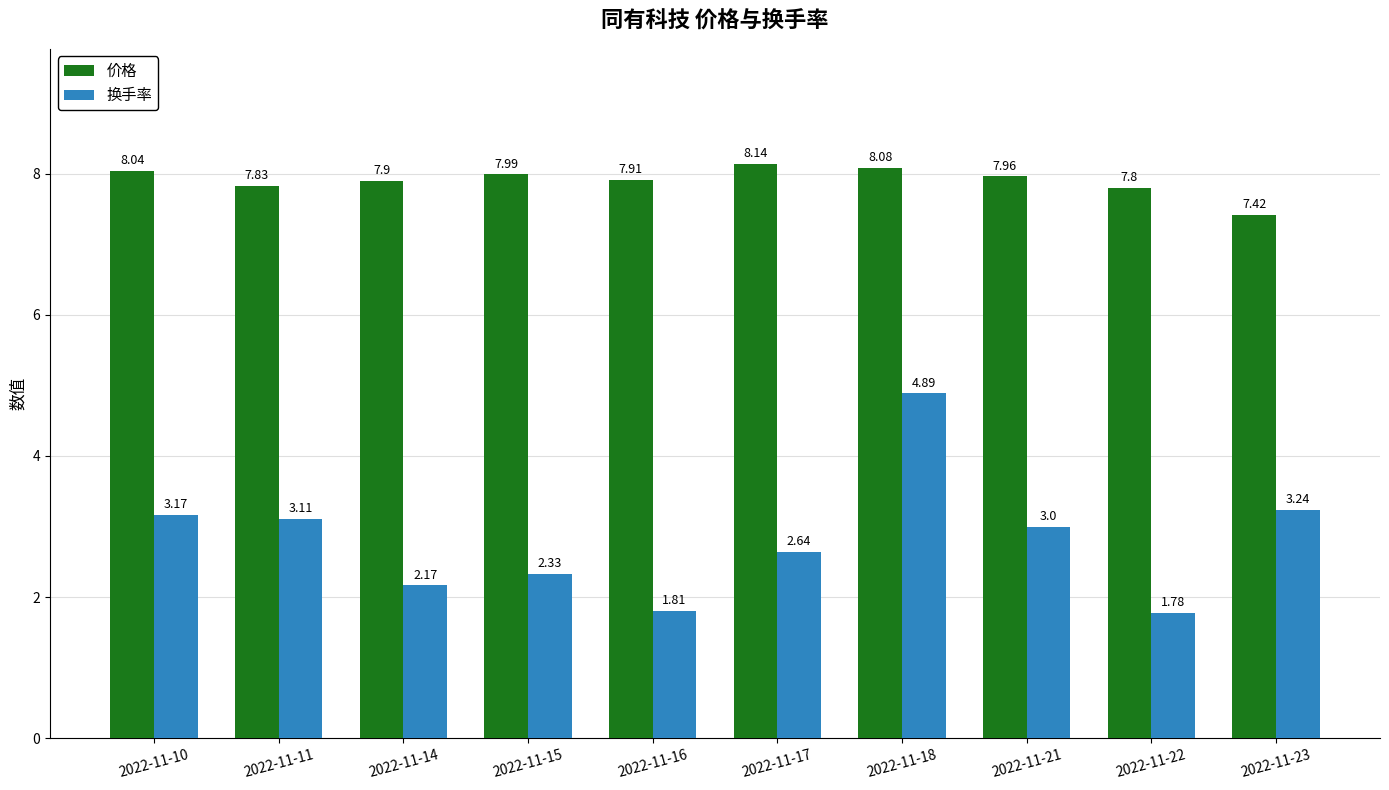

Which series has the largest range (max minus min)?

换手率